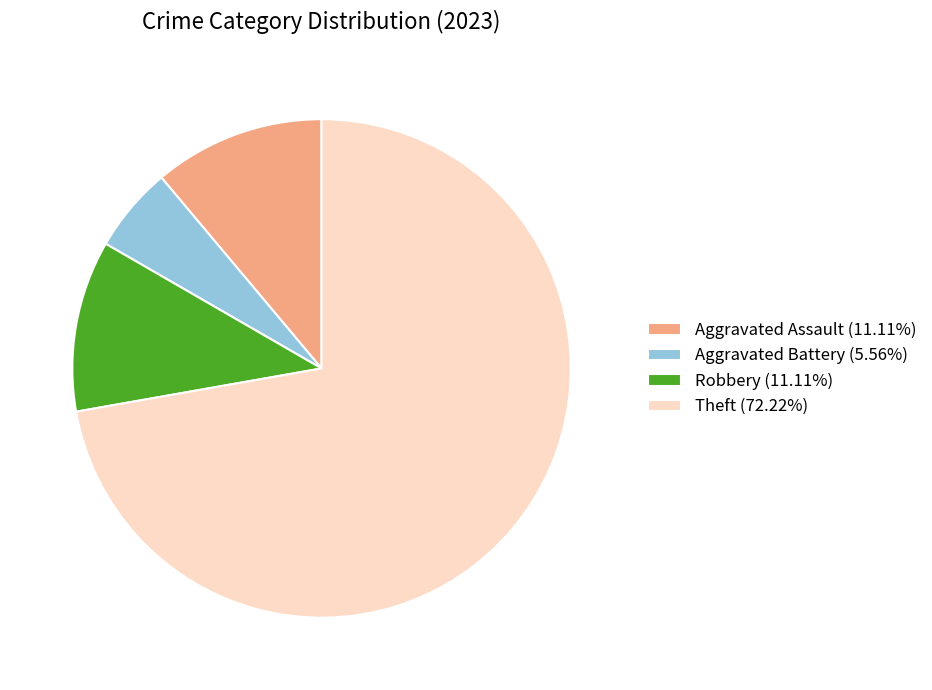

Approximately how many times larger is the value at Aggravated Battery (5.56%) compared to Aggravated Assault (11.11%)?

0.5